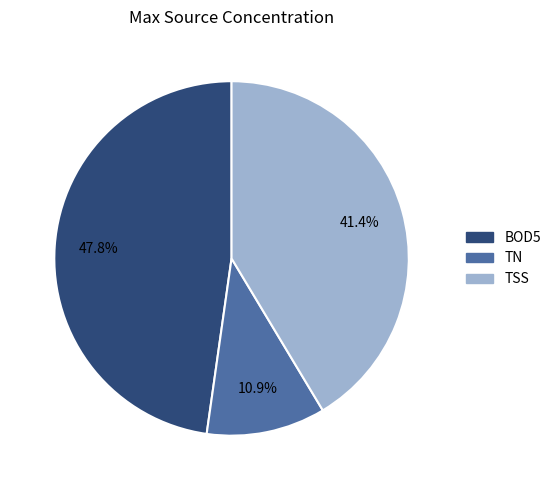

Combined, what portion of the pie is BOD5 and TSS?

89.1%